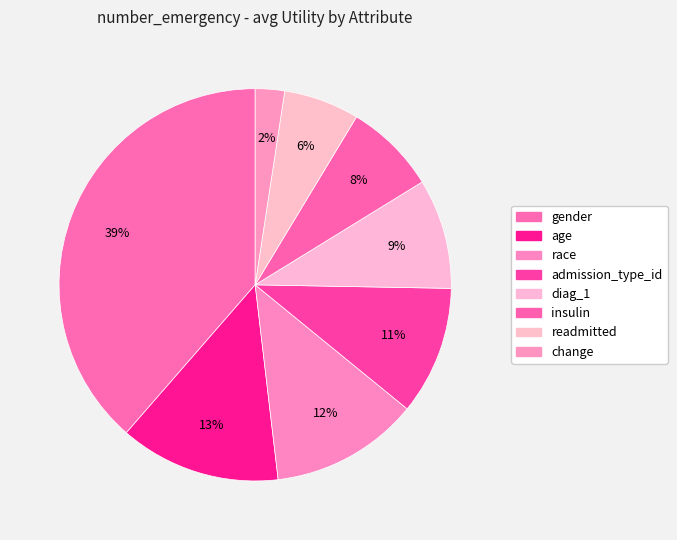

Does any single category account for the majority?

No